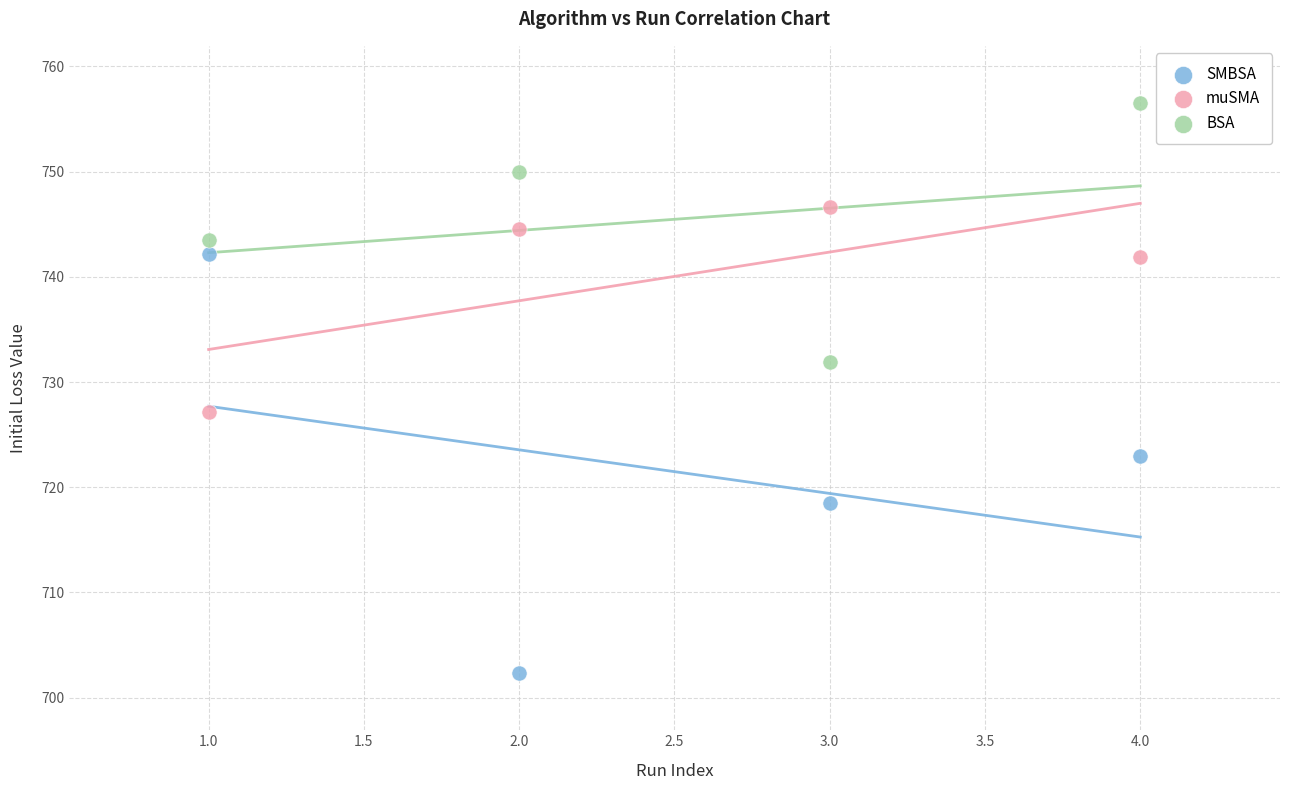

Across all data points, what is the average Y value?

735.7